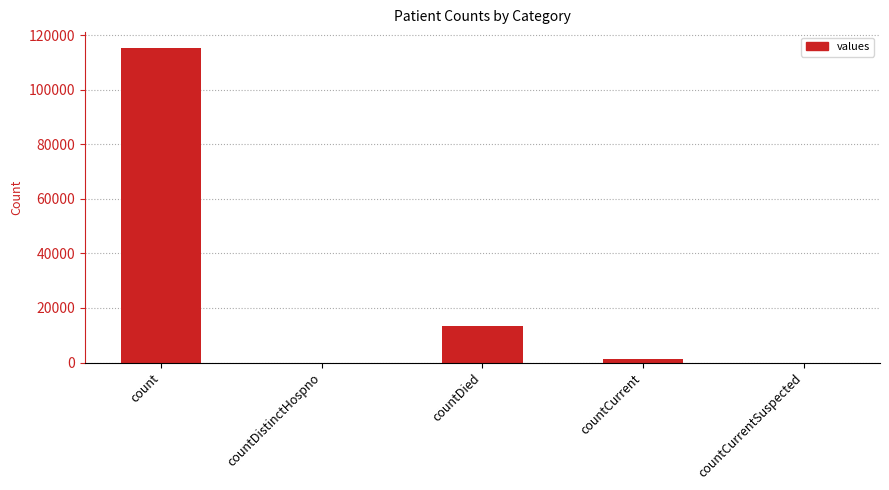

The chart shows a value of 8245 at countDied. True or false?

False